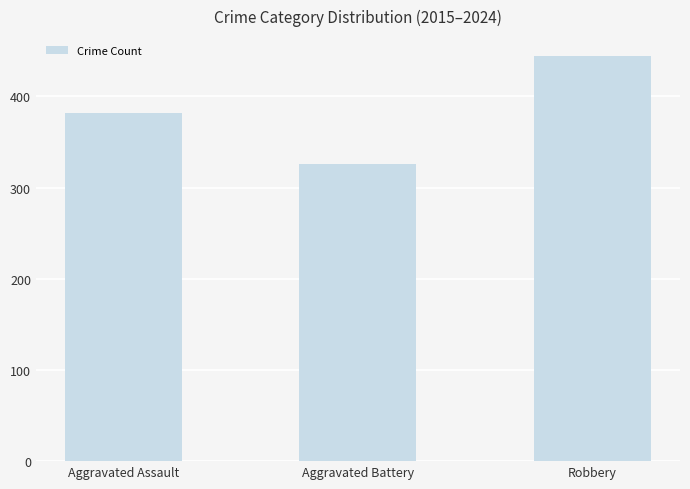

List the labels in order of value, smallest first.

Aggravated Battery, Aggravated Assault, Robbery